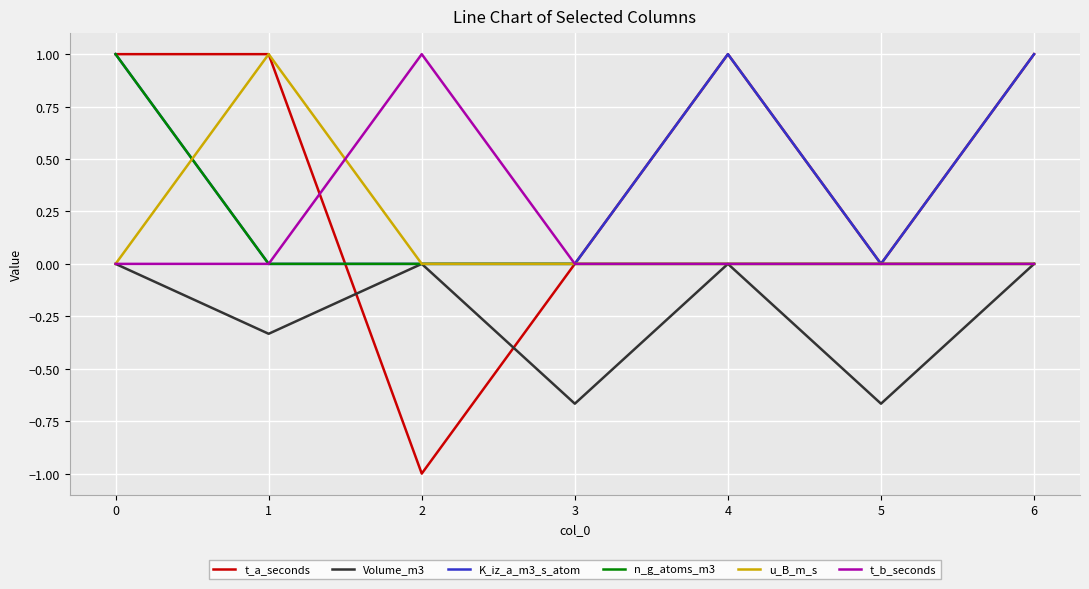

The u_B_m_s series shows -0.6 at 4. True or false?

False